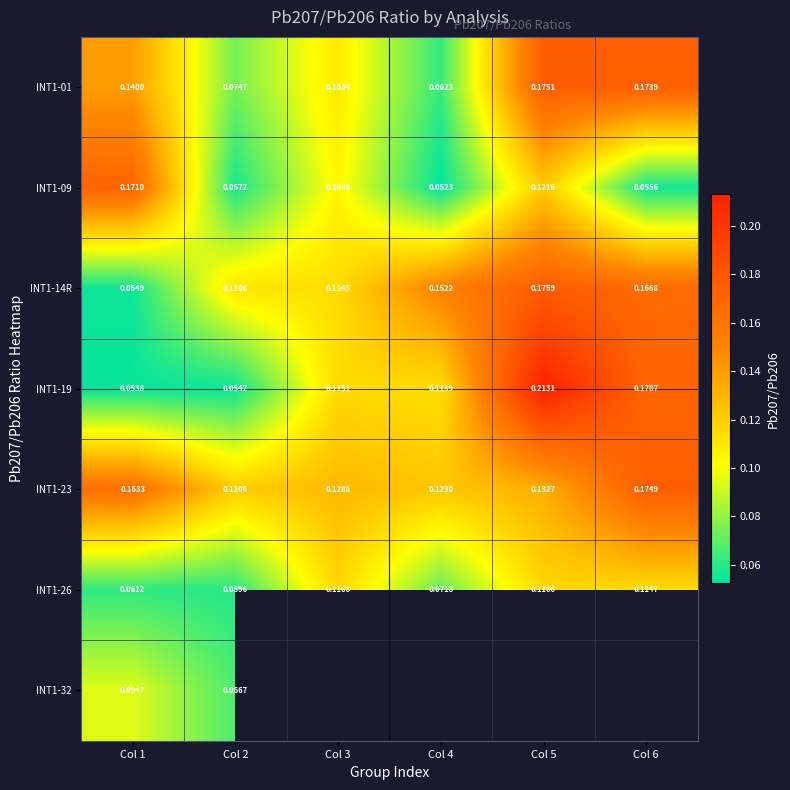

Is the value of INT1-01 at Col 5 greater than the value of INT1-14R at Col 1?

Yes